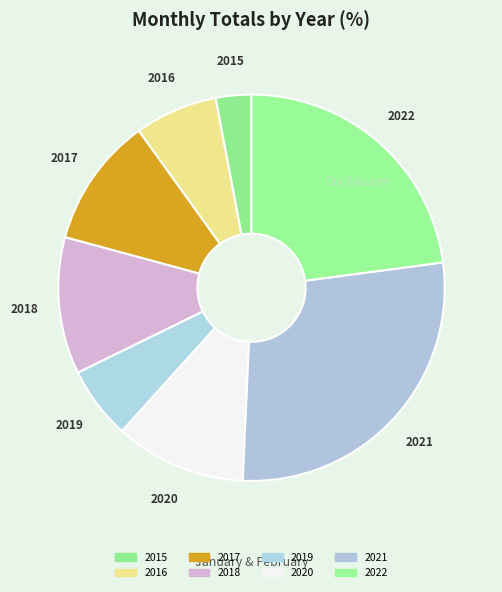

Do 2015 and 2017 together represent more than half of the pie?

No